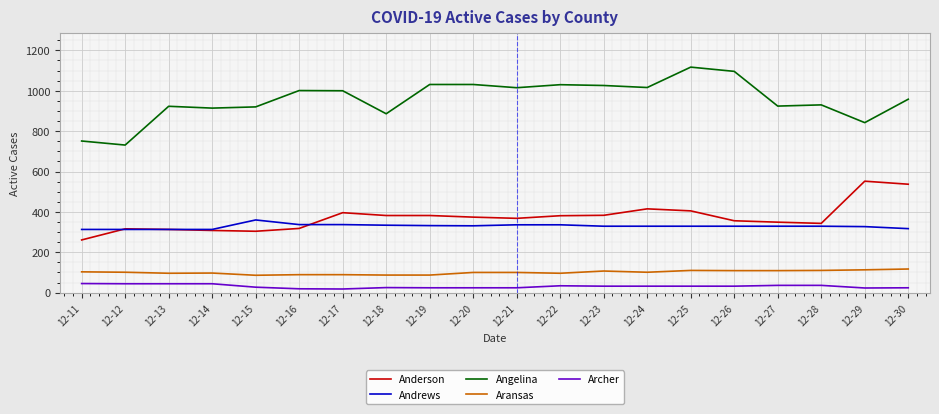

Which series has the largest total across all categories?

Angelina